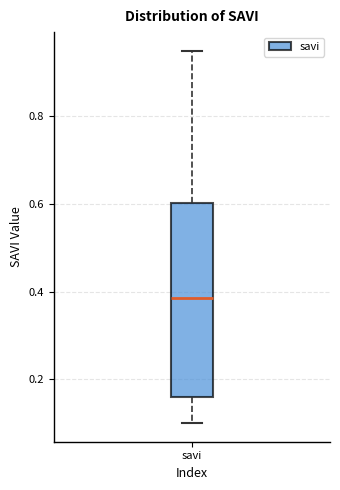

Read this box plot against the y-axis: the position of the median line, the range covered by the box, and the ends of both whiskers. The values are not printed on the chart, so give them approximately, as read against the axis.

median 0.38, box 0.16 to 0.60, whiskers 0.10 to 0.96